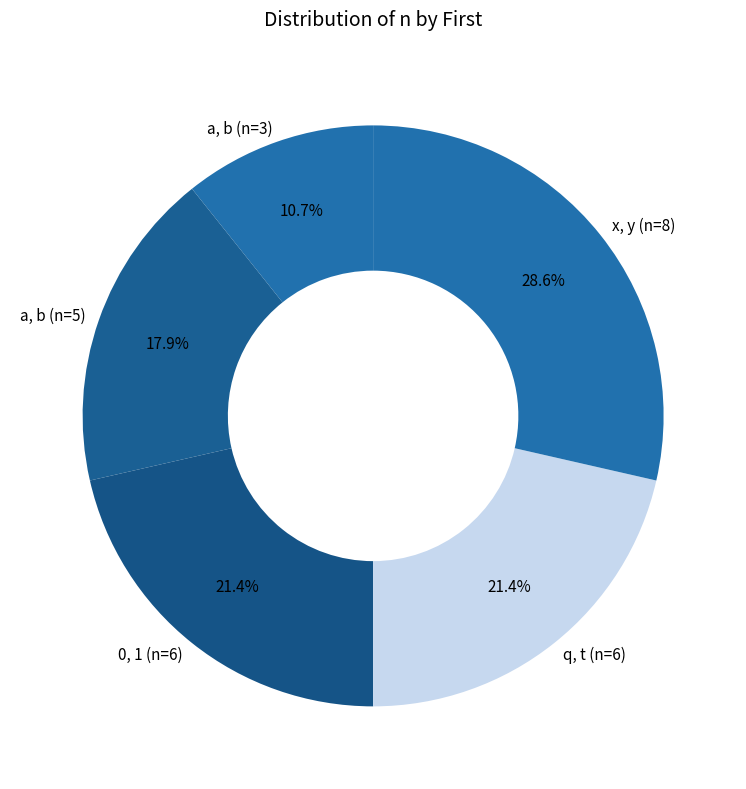

How much of the chart is everything except q, t (n=6)?

78.6%